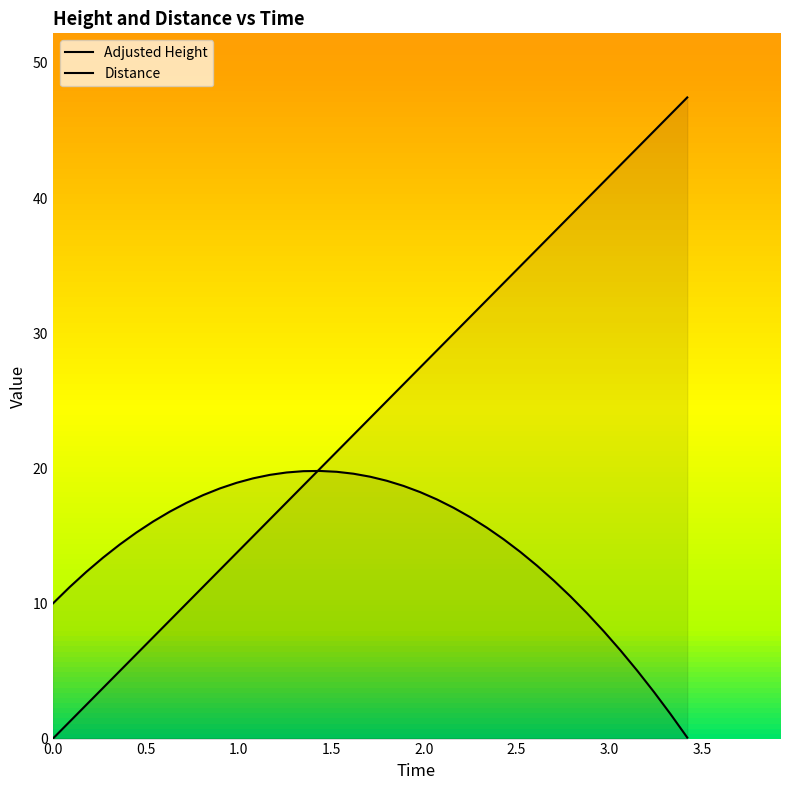

Reading left to right, extract all data points from this chart.

Distance: 0.0	1.2	2.5	3.7	5.0	6.2	7.5	8.7	10.0	11.2	12.5	13.7	15.0	16.2	17.5	18.7	20.0	21.2	22.5	23.7	25.0	26.2	27.5	28.7	30.0	31.2	32.5	33.7	35.0	36.2	37.5	38.7	40.0	41.2	42.5	43.7	44.9	46.2	47.4
Adjusted Height: 10.0	11.2	12.3	13.4	14.4	15.2	16.1	16.8	17.4	18.0	18.5	18.9	19.3	19.5	19.7	19.8	19.8	19.7	19.6	19.4	19.1	18.7	18.2	17.7	17.1	16.4	15.6	14.7	13.8	12.8	11.7	10.5	9.3	7.9	6.5	5.0	3.5	1.8	0.1